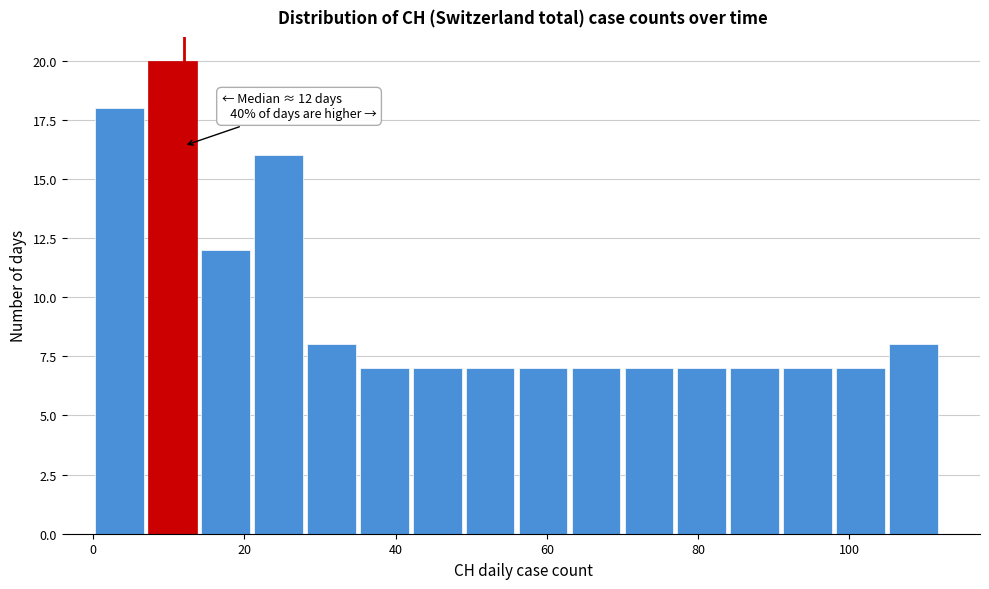

Around what value on the x-axis is the tallest bar? Give the approximate position of its centre, as read against the axis.

10